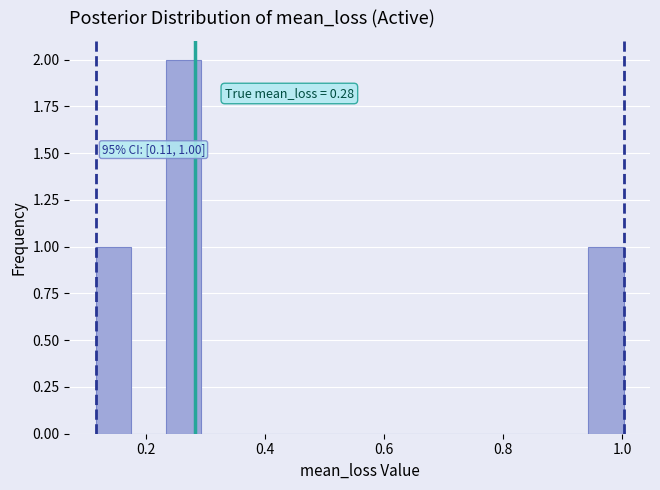

Read against the x-axis, roughly where is the centre of the tallest bar?

0.26